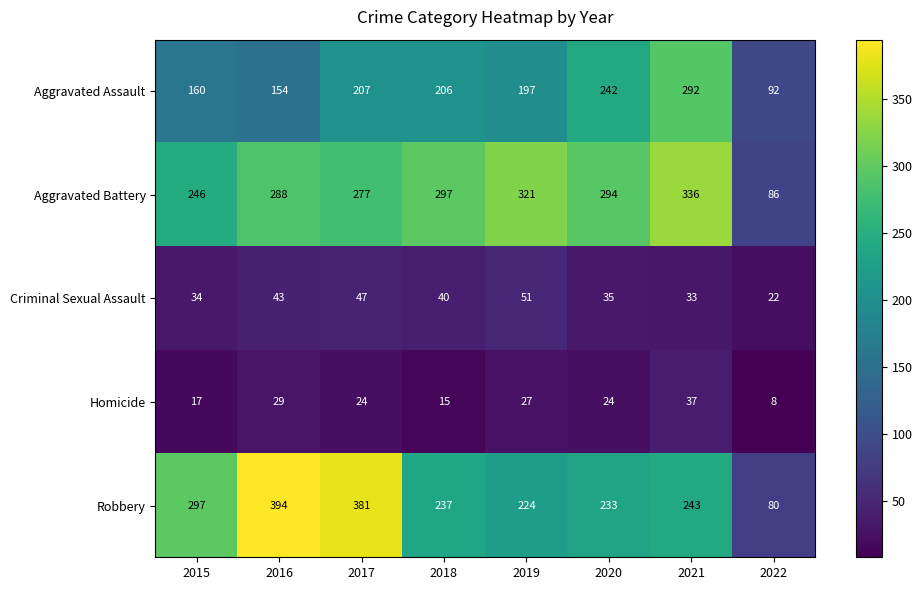

Which label corresponds to the largest value in the chart?

2016